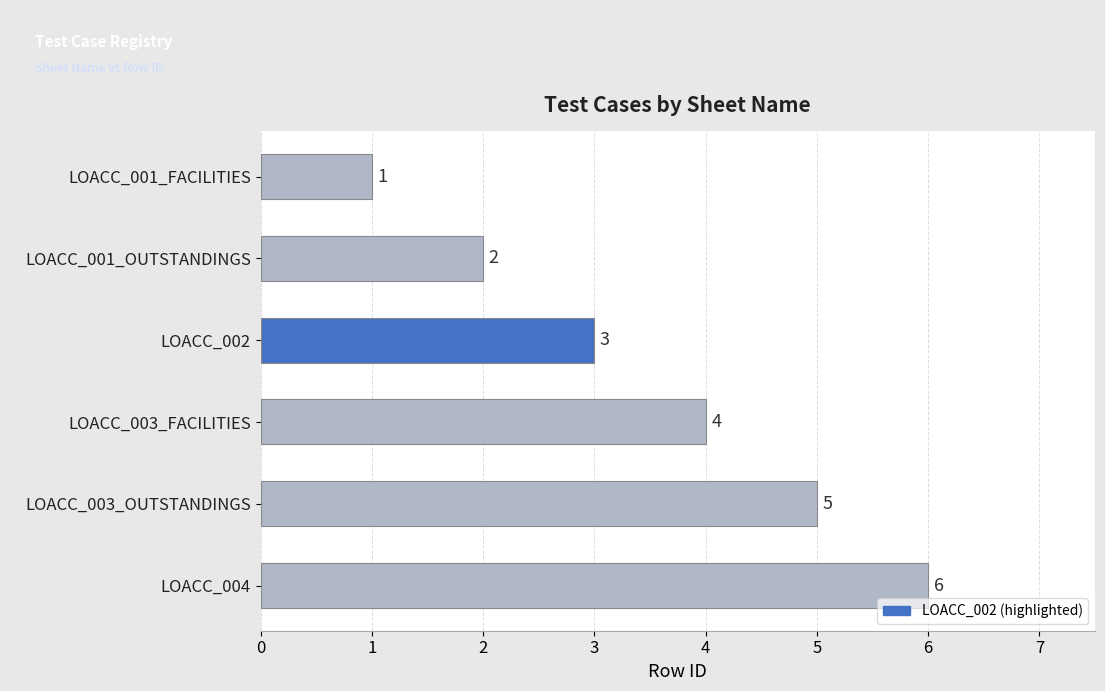

Rank the categories by value from highest to lowest.

LOACC_004, LOACC_003_OUTSTANDINGS, LOACC_003_FACILITIES, LOACC_002, LOACC_001_OUTSTANDINGS, LOACC_001_FACILITIES